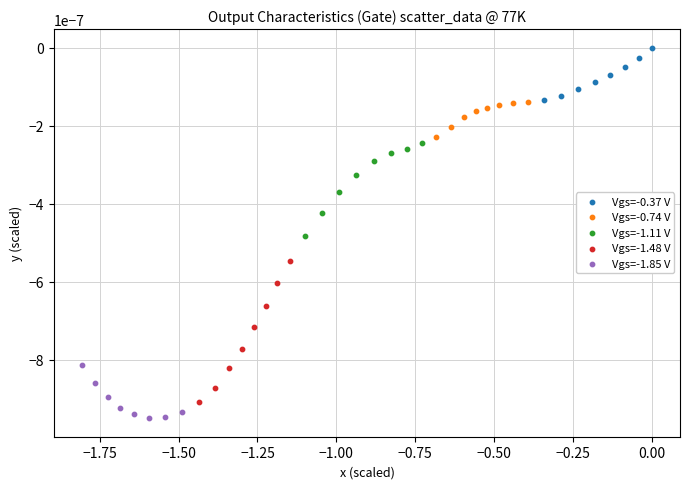

Which series has the largest Y range (max minus min)?

Vgs=-1.48 V